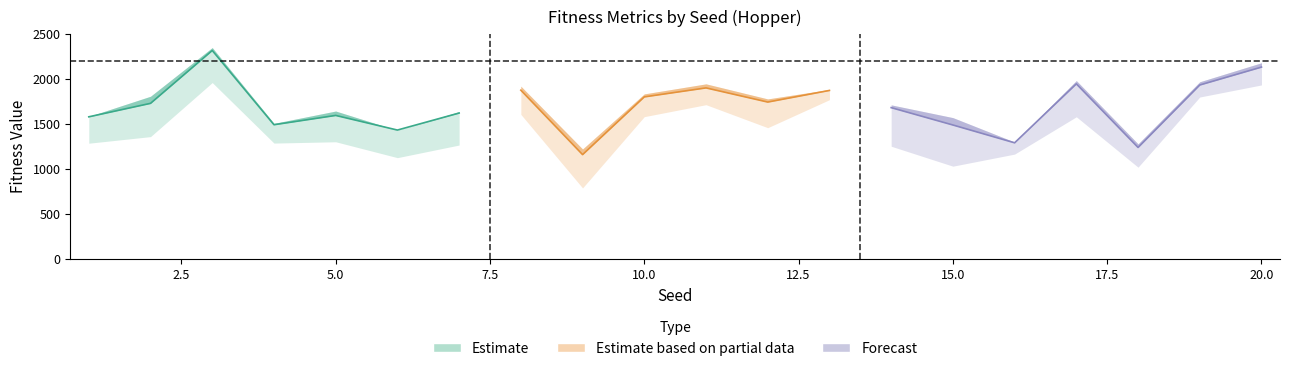

What is the minimum value shown in the chart?

784.6